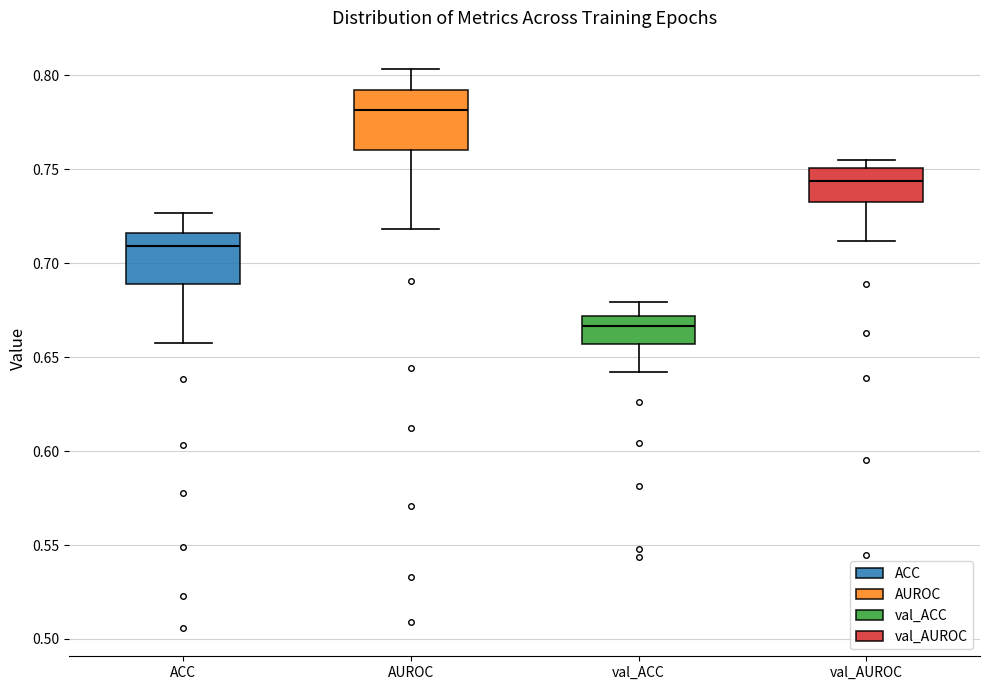

Where does the median line of the box for ACC sit on the y-axis? The values are not printed on the chart, so give them approximately, as read against the axis.

0.710